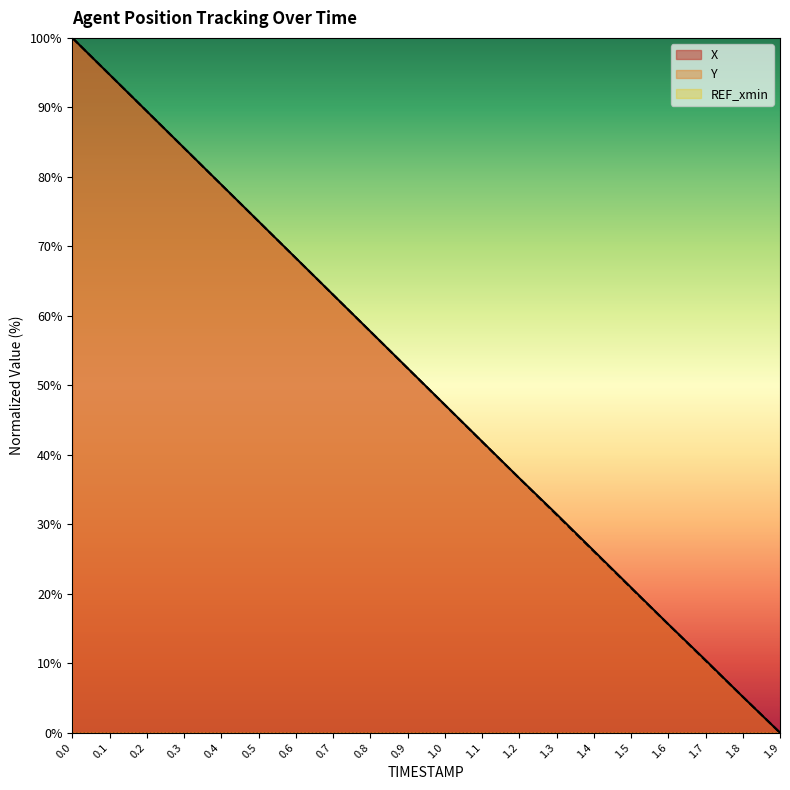

True or false: Y and X intersect in this chart.

True